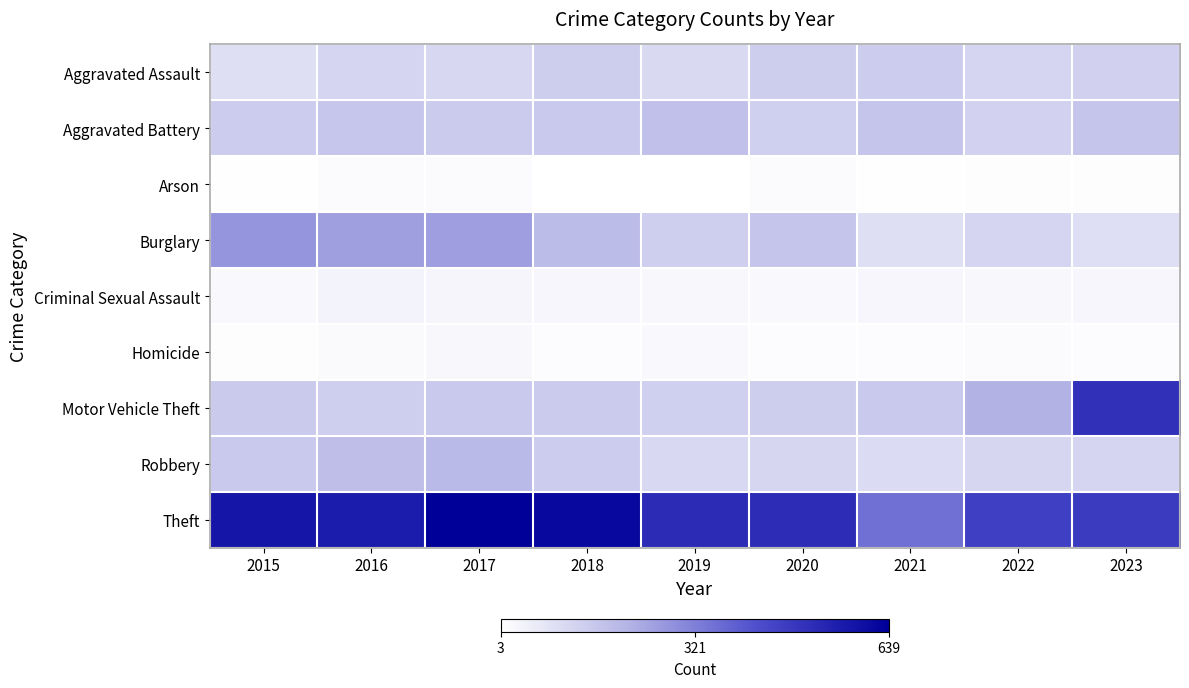

Between 2020 and 2017, which is larger?

2020